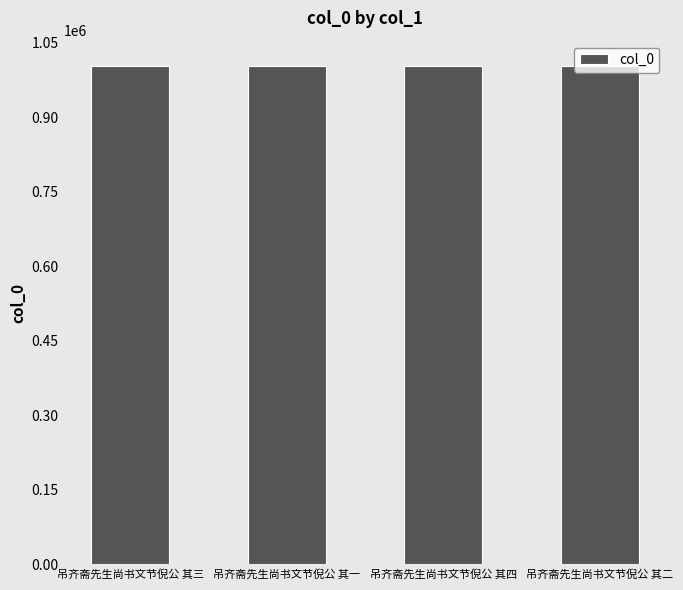

What is the approximate value at 吊齐斋先生尚书文节倪公 其二?

1004026